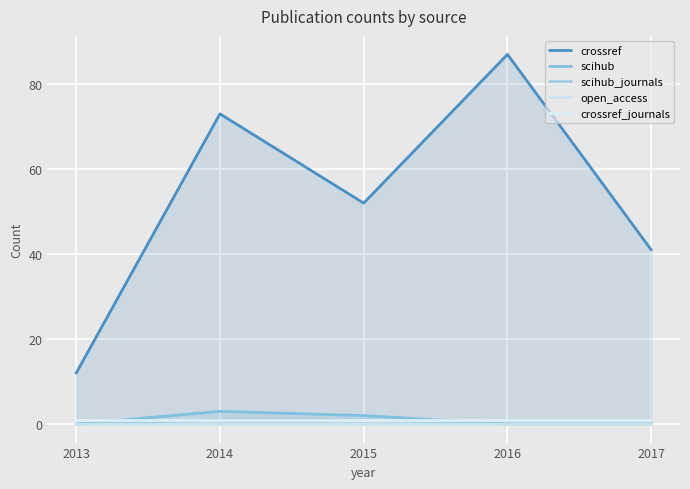

What is the spread (max minus min) of values at 2014?

73